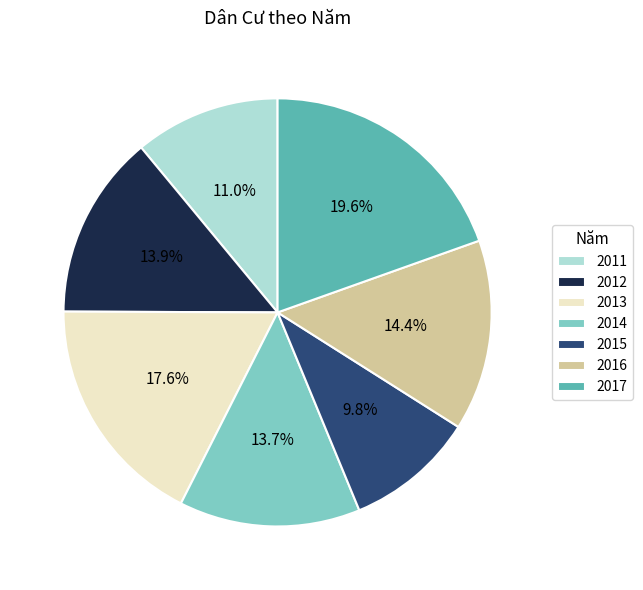

How many segments does this pie chart have?

7